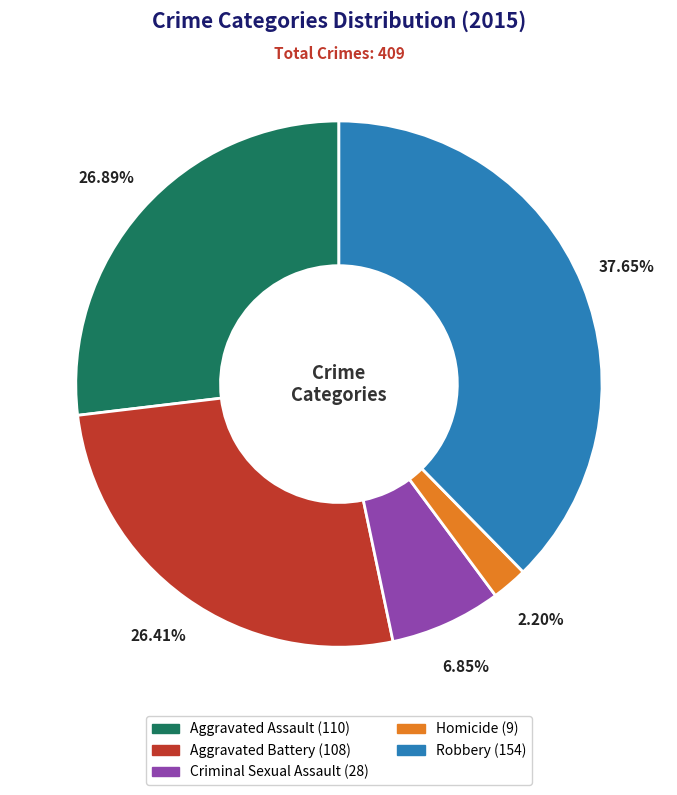

To the nearest percent, what is the combined percentage of Aggravated Battery and Criminal Sexual Assault?

33%